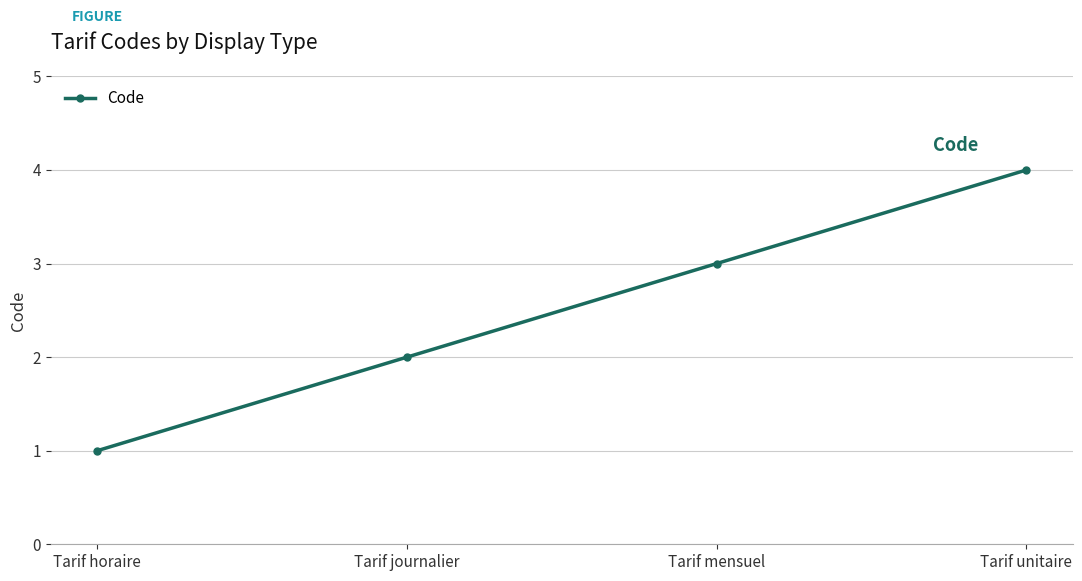

What value does the data have at Tarif horaire?

1